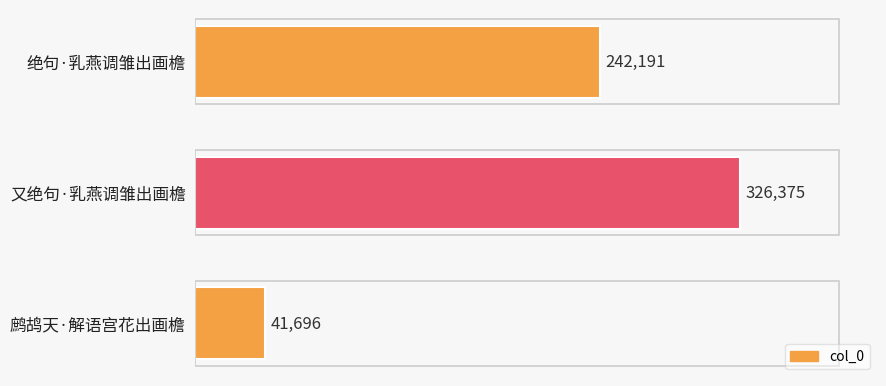

How many bars are there in total?

3